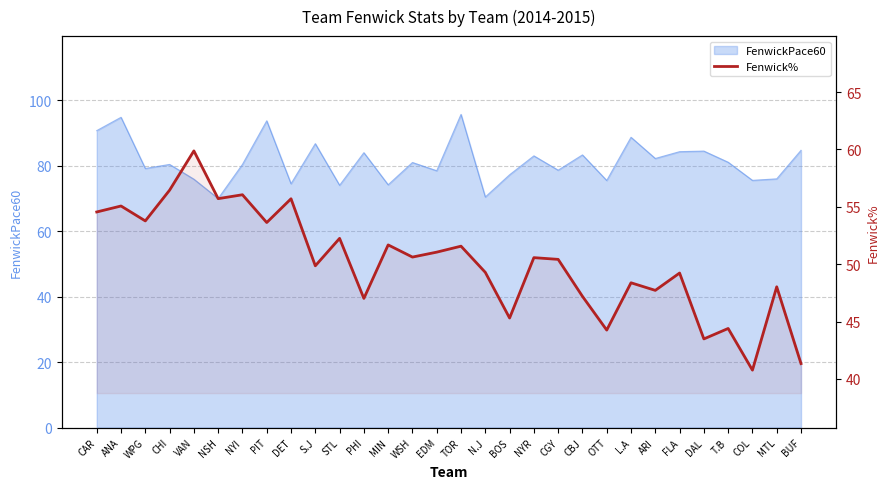

True or false: the data shows 86.4 at MIN.

False